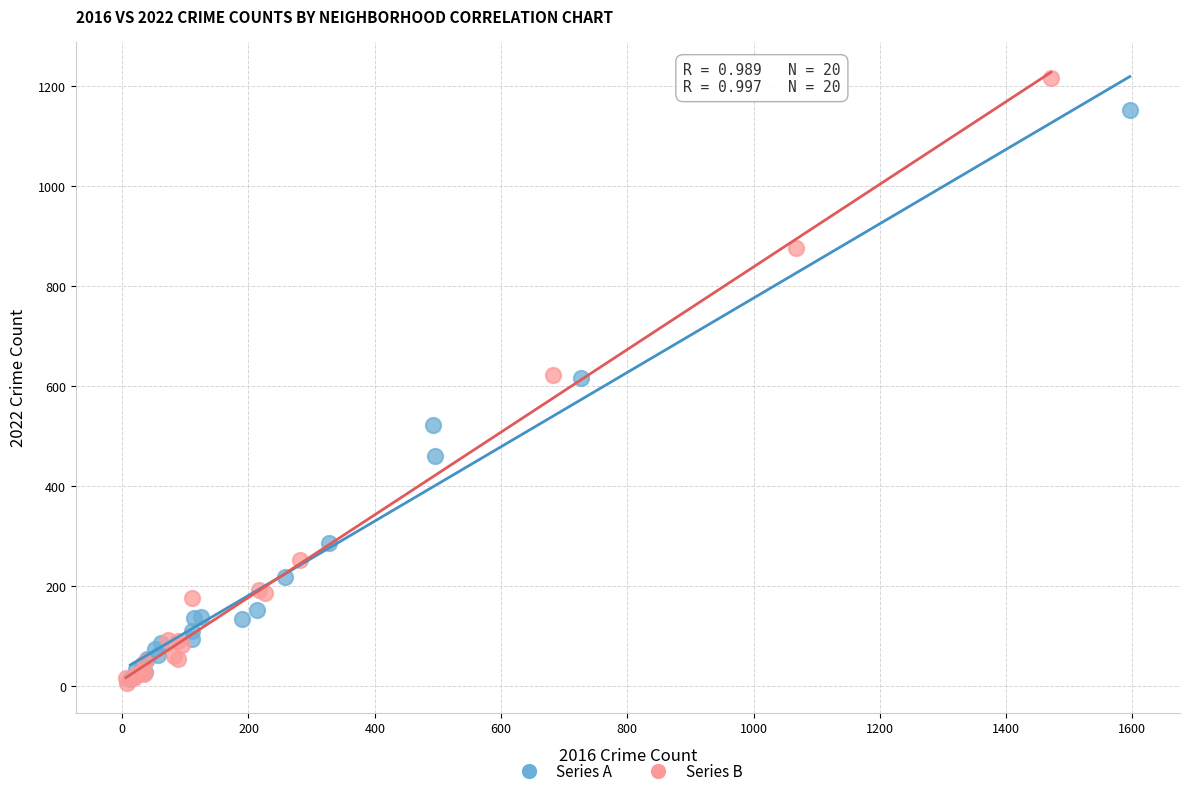

Which series reaches the maximum Y coordinate?

Series B